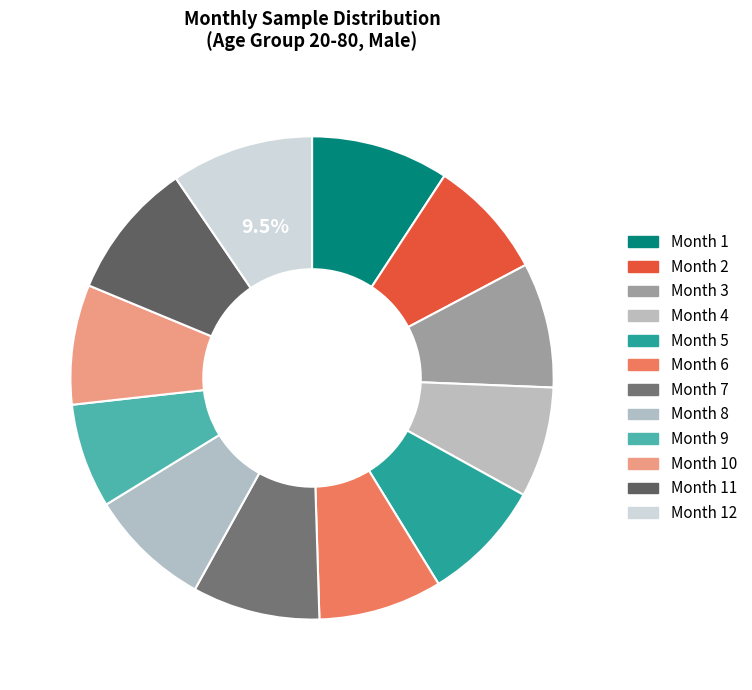

How many segments does this pie chart have?

12